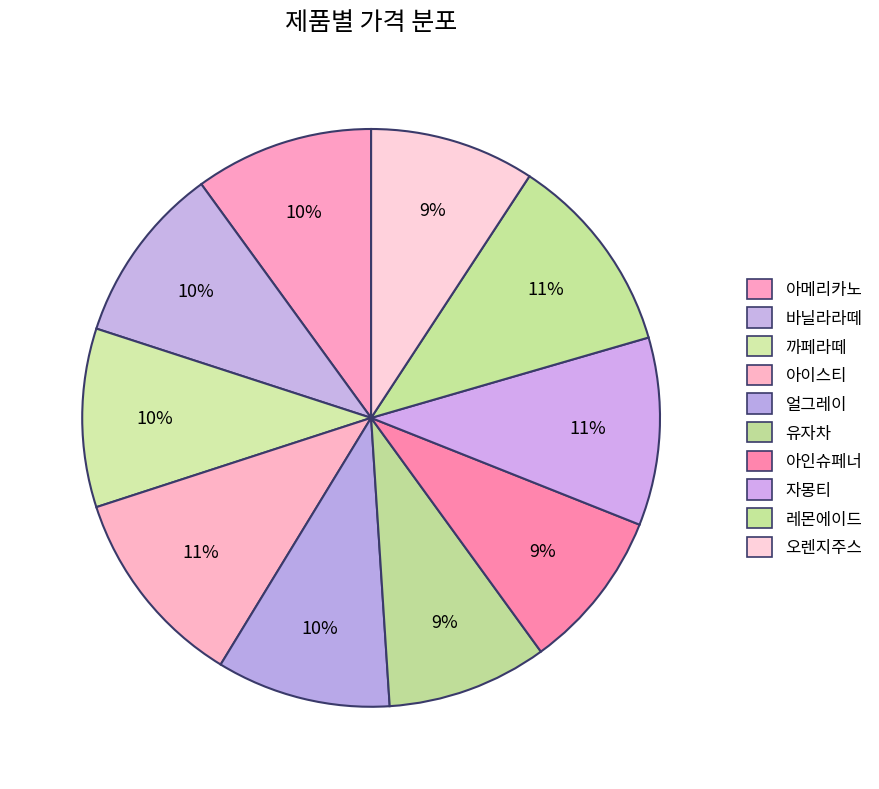

To the nearest percent, what portion does 자몽티 represent?

11%